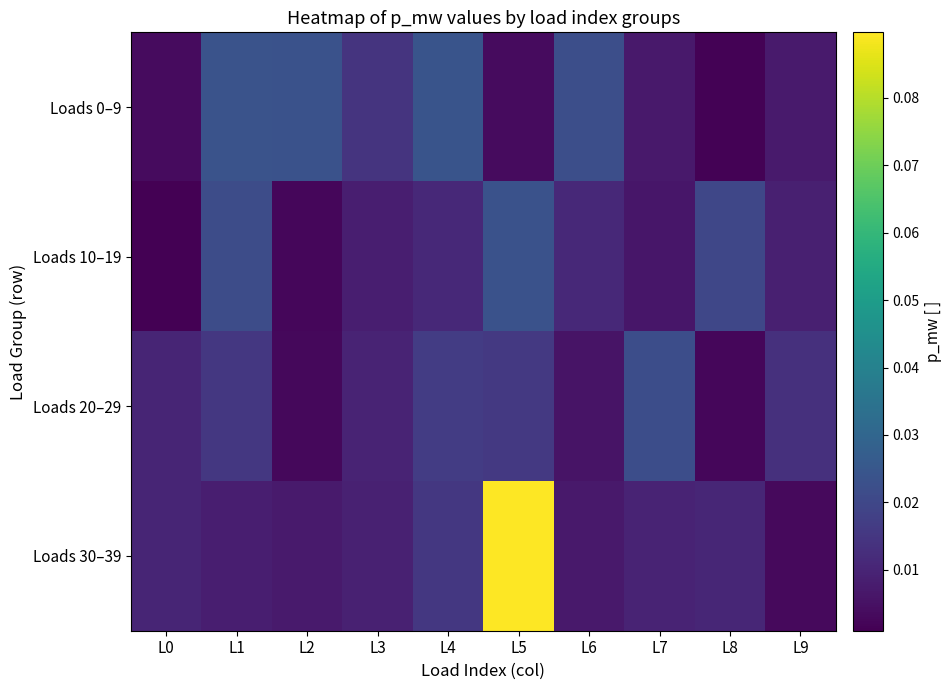

How many distinct data groups are displayed?

4